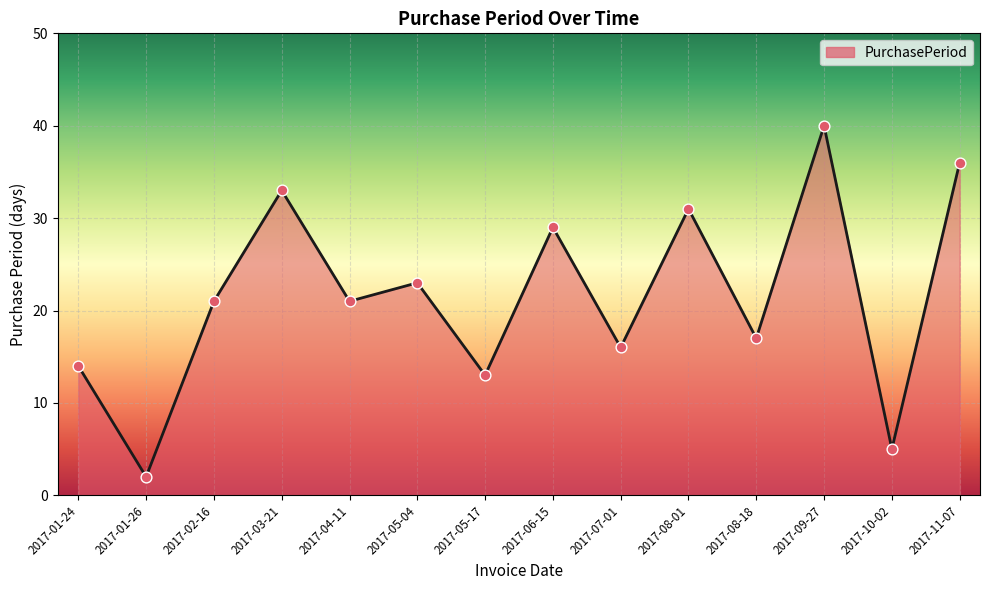

What is the change in value from 2017-04-11 to 2017-08-01?

+10